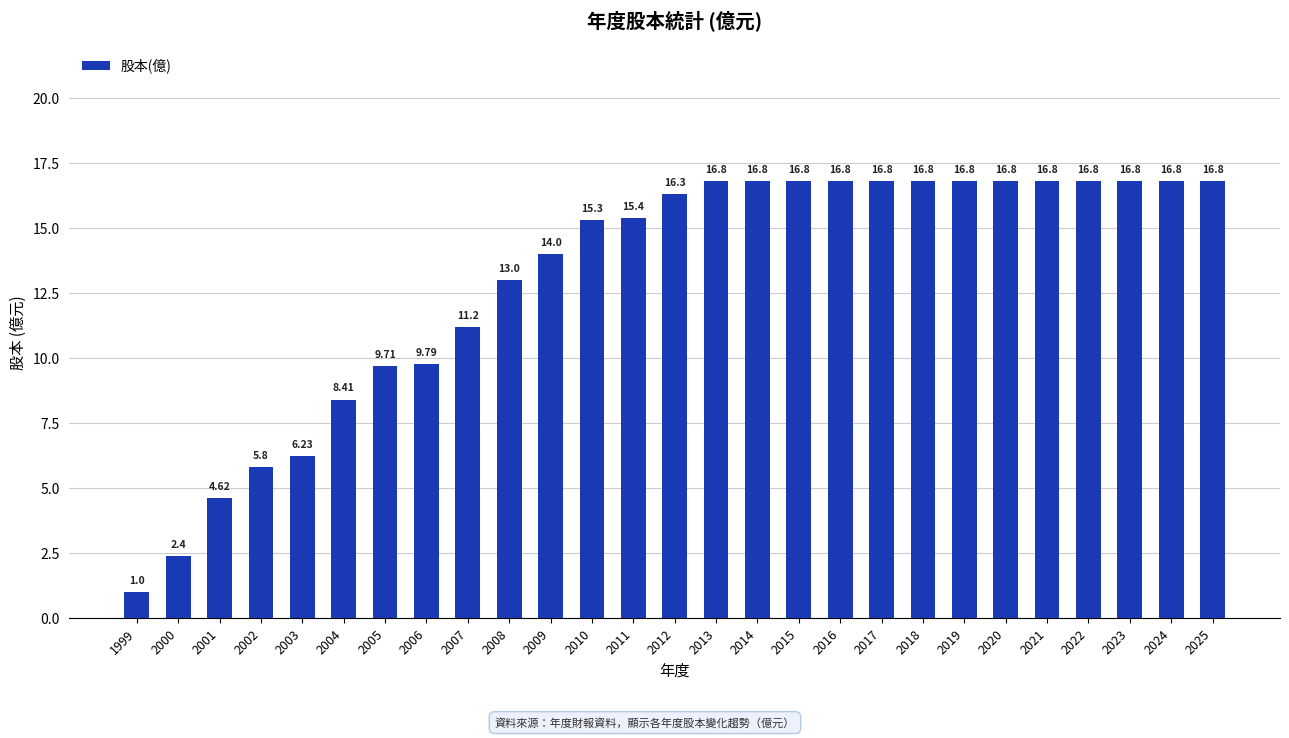

Reading left to right, extract all data points from this chart.

1999=1.0	2000=2.4	2001=4.6	2002=5.8	2003=6.2	2004=8.4	2005=9.7	2006=9.8	2007=11.2	2008=13.0	2009=14.0	2010=15.3	2011=15.4	2012=16.3	2013=16.8	2014=16.8	2015=16.8	2016=16.8	2017=16.8	2018=16.8	2019=16.8	2020=16.8	2021=16.8	2022=16.8	2023=16.8	2024=16.8	2025=16.8